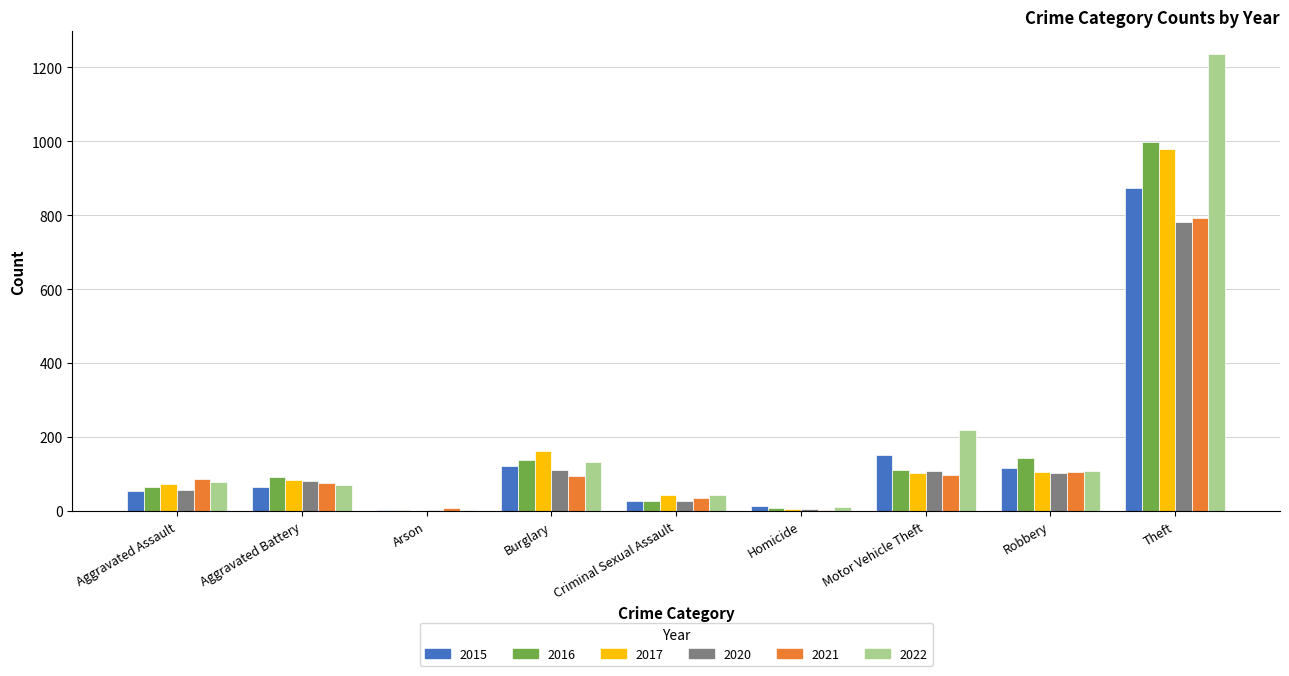

How many series are shown in this chart?

6